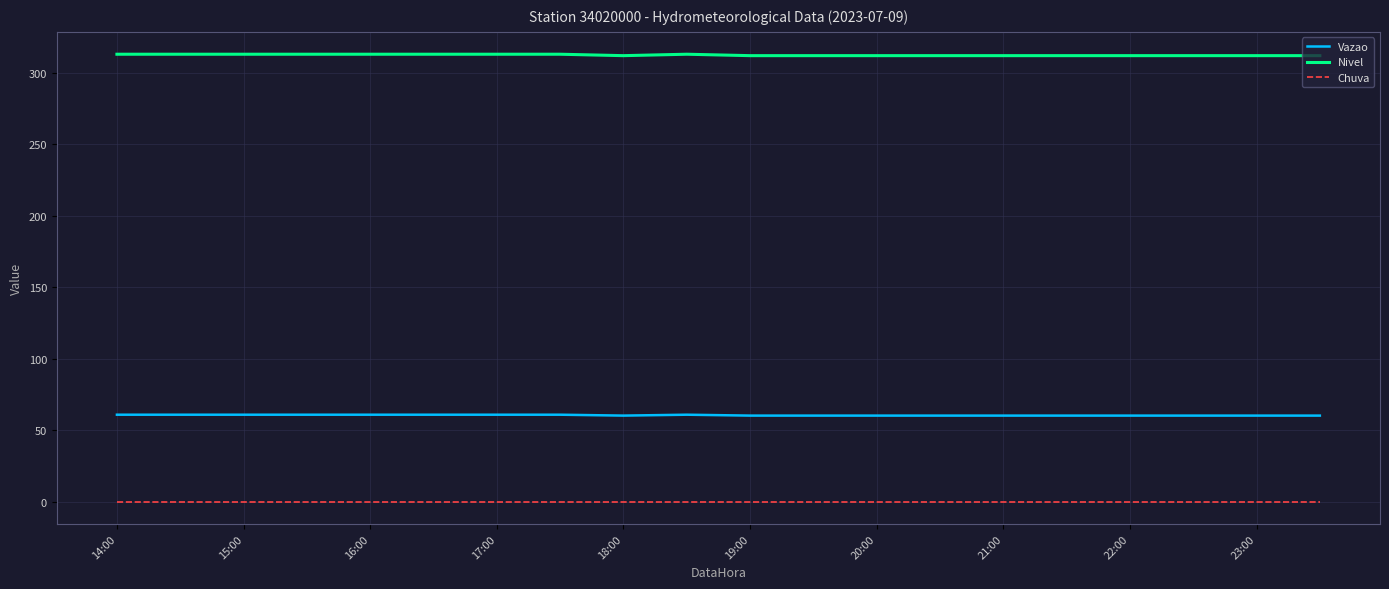

What is the greatest value displayed?

313.0